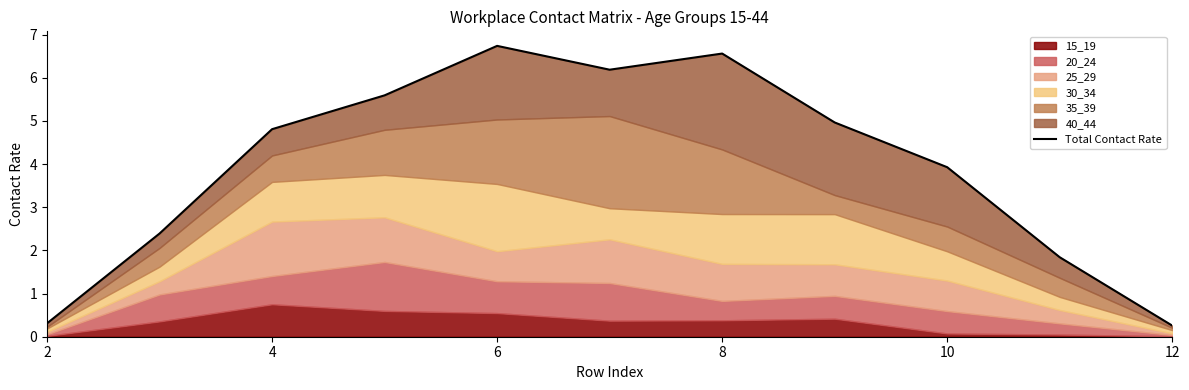

What is the maximum value shown in the chart?

6.7